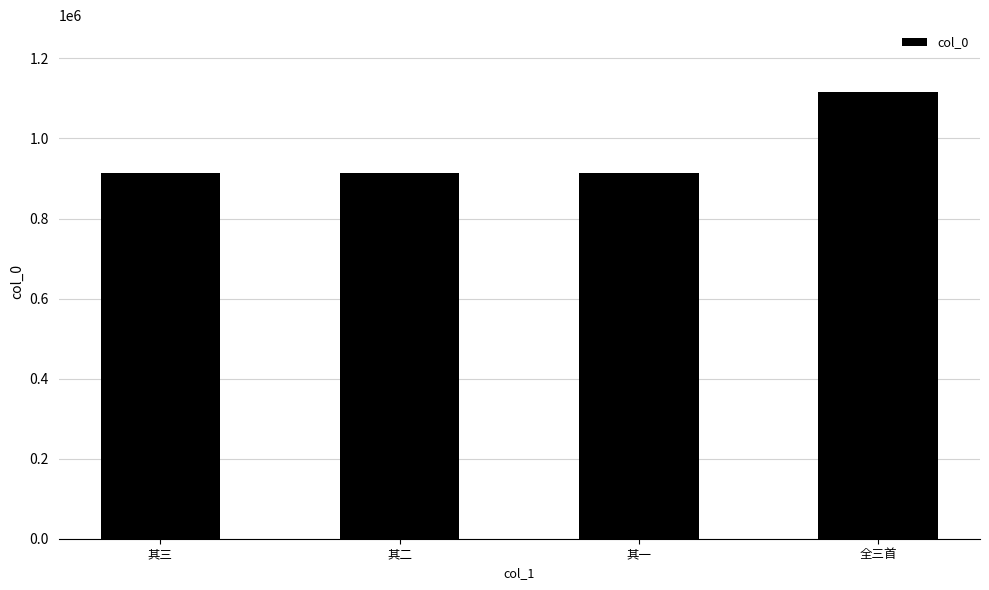

Is it true that the value at 其一 is 912580?

True